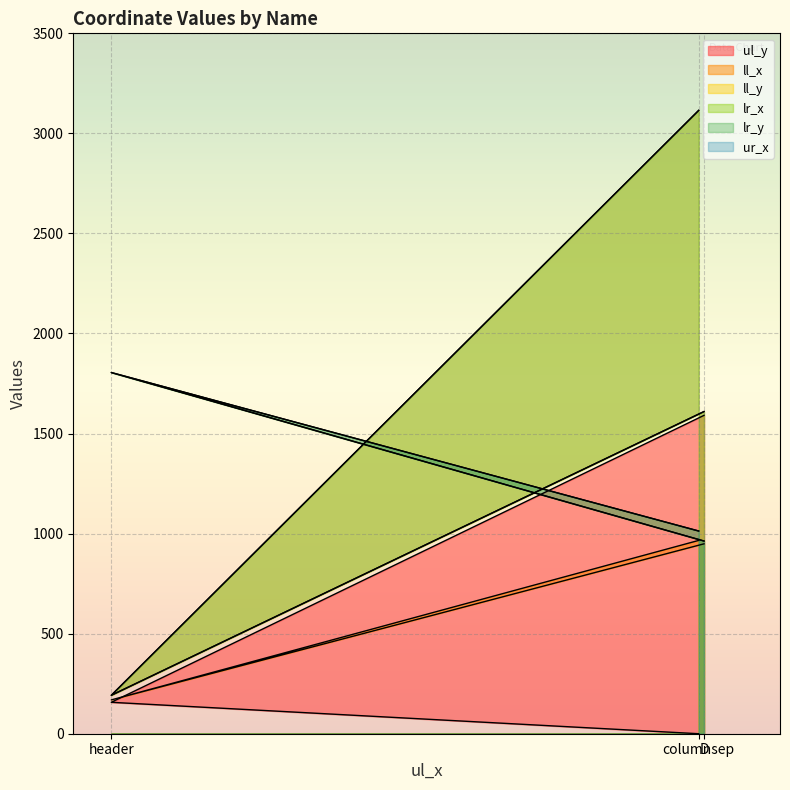

True or false: ll_y has a value of 3115 at columnsep.

True